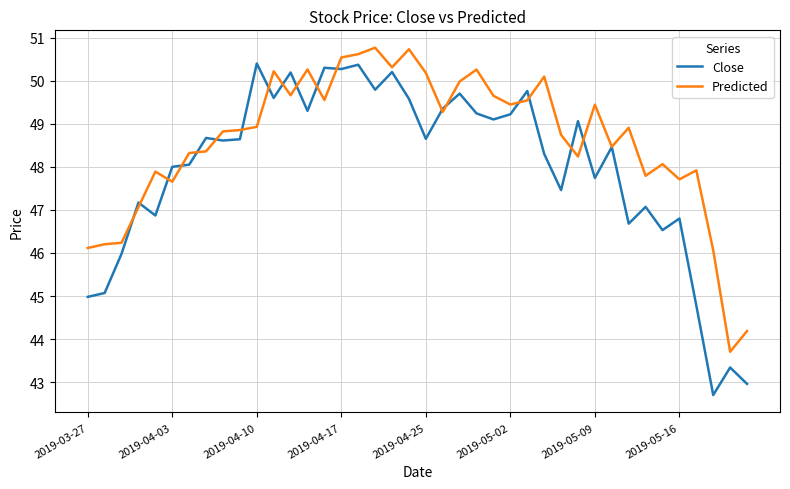

Which series has the largest total across all categories?

Predicted